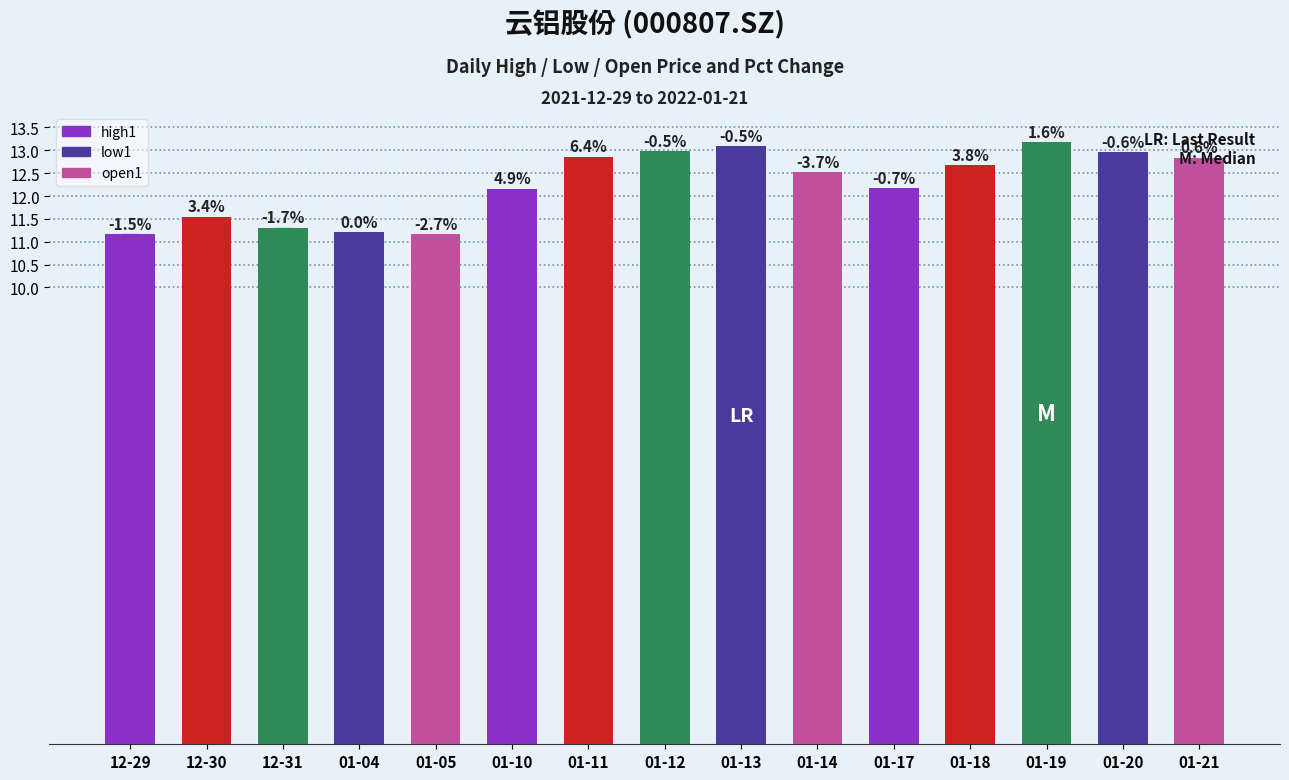

Rank the series by their average value, from highest to lowest.

high1, open1, low1